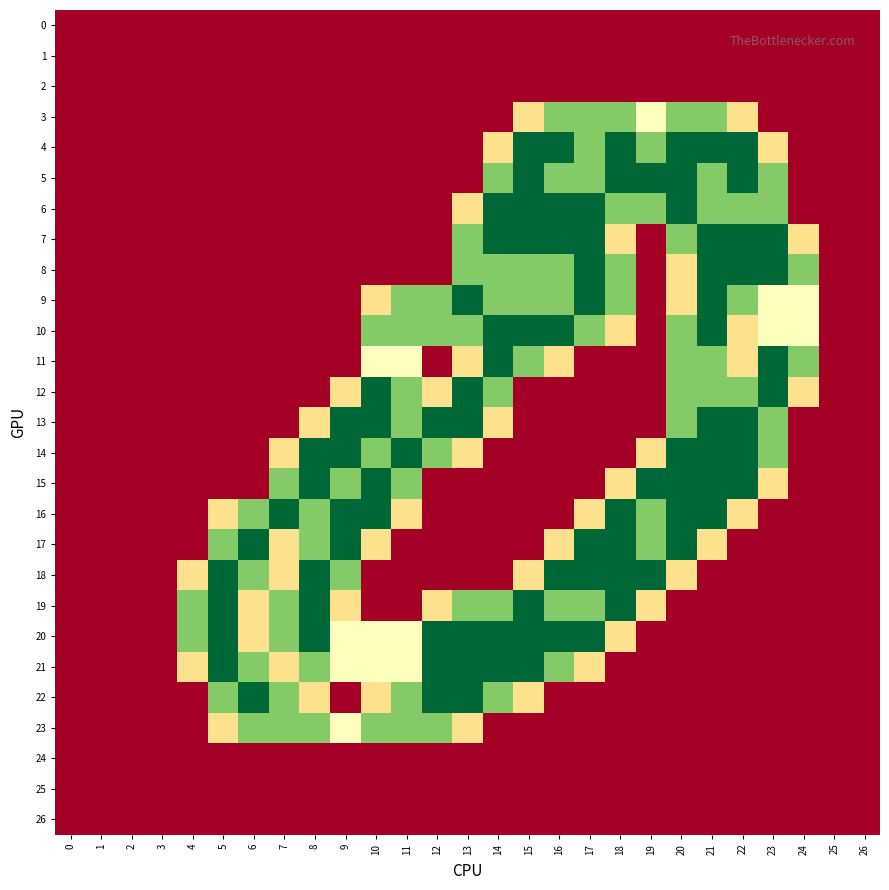

Reading left to right, list all the values displayed in this chart.

0: 0=0.0	1=0.0	2=0.0	3=0.0	4=0.0	5=0.0	6=0.0	7=0.0	8=0.0	9=0.0	10=0.0	11=0.0	12=0.0	13=0.0	14=0.0	15=0.0	16=0.0	17=0.0	18=0.0	19=0.0	20=0.0	21=0.0	22=0.0	23=0.0	24=0.0	25=0.0	26=0.0
1: 0=0.0	1=0.0	2=0.0	3=0.0	4=0.0	5=0.0	6=0.0	7=0.0	8=0.0	9=0.0	10=0.0	11=0.0	12=0.0	13=0.0	14=0.0	15=0.0	16=0.0	17=0.0	18=0.0	19=0.0	20=0.0	21=0.0	22=0.0	23=0.0	24=0.0	25=0.0	26=0.0
2: 0=0.0	1=0.0	2=0.0	3=0.0	4=0.0	5=0.0	6=0.0	7=0.0	8=0.0	9=0.0	10=0.0	11=0.0	12=0.0	13=0.0	14=0.0	15=0.0	16=0.0	17=0.0	18=0.0	19=0.0	20=0.0	21=0.0	22=0.0	23=0.0	24=0.0	25=0.0	26=0.0
3: 0=0.0	1=0.0	2=0.0	3=0.0	4=0.0	5=0.0	6=0.0	7=0.0	8=0.0	9=0.0	10=0.0	11=0.0	12=0.0	13=0.0	14=0.0	15=0.8	16=1.5	17=1.5	18=1.5	19=1.0	20=1.5	21=1.5	22=0.8	23=0.0	24=0.0	25=0.0	26=0.0
4: 0=0.0	1=0.0	2=0.0	3=0.0	4=0.0	5=0.0	6=0.0	7=0.0	8=0.0	9=0.0	10=0.0	11=0.0	12=0.0	13=0.0	14=0.8	15=2.0	16=2.0	17=1.5	18=2.0	19=1.5	20=2.0	21=2.0	22=2.0	23=0.8	24=0.0	25=0.0	26=0.0
5: 0=0.0	1=0.0	2=0.0	3=0.0	4=0.0	5=0.0	6=0.0	7=0.0	8=0.0	9=0.0	10=0.0	11=0.0	12=0.0	13=0.0	14=1.5	15=2.0	16=1.5	17=1.5	18=2.0	19=2.0	20=2.0	21=1.5	22=2.0	23=1.5	24=0.0	25=0.0	26=0.0
6: 0=0.0	1=0.0	2=0.0	3=0.0	4=0.0	5=0.0	6=0.0	7=0.0	8=0.0	9=0.0	10=0.0	11=0.0	12=0.0	13=0.8	14=2.0	15=2.0	16=2.0	17=2.0	18=1.5	19=1.5	20=2.0	21=1.5	22=1.5	23=1.5	24=0.0	25=0.0	26=0.0
7: 0=0.0	1=0.0	2=0.0	3=0.0	4=0.0	5=0.0	6=0.0	7=0.0	8=0.0	9=0.0	10=0.0	11=0.0	12=0.0	13=1.5	14=2.0	15=2.0	16=2.0	17=2.0	18=0.8	19=0.0	20=1.5	21=2.0	22=2.0	23=2.0	24=0.8	25=0.0	26=0.0
8: 0=0.0	1=0.0	2=0.0	3=0.0	4=0.0	5=0.0	6=0.0	7=0.0	8=0.0	9=0.0	10=0.0	11=0.0	12=0.0	13=1.5	14=1.5	15=1.5	16=1.5	17=2.0	18=1.5	19=0.0	20=0.8	21=2.0	22=2.0	23=2.0	24=1.5	25=0.0	26=0.0
9: 0=0.0	1=0.0	2=0.0	3=0.0	4=0.0	5=0.0	6=0.0	7=0.0	8=0.0	9=0.0	10=0.8	11=1.5	12=1.5	13=2.0	14=1.5	15=1.5	16=1.5	17=2.0	18=1.5	19=0.0	20=0.8	21=2.0	22=1.5	23=1.0	24=1.0	25=0.0	26=0.0
10: 0=0.0	1=0.0	2=0.0	3=0.0	4=0.0	5=0.0	6=0.0	7=0.0	8=0.0	9=0.0	10=1.5	11=1.5	12=1.5	13=1.5	14=2.0	15=2.0	16=2.0	17=1.5	18=0.8	19=0.0	20=1.5	21=2.0	22=0.8	23=1.0	24=1.0	25=0.0	26=0.0
11: 0=0.0	1=0.0	2=0.0	3=0.0	4=0.0	5=0.0	6=0.0	7=0.0	8=0.0	9=0.0	10=1.0	11=1.0	12=0.0	13=0.8	14=2.0	15=1.5	16=0.8	17=0.0	18=0.0	19=0.0	20=1.5	21=1.5	22=0.8	23=2.0	24=1.5	25=0.0	26=0.0
12: 0=0.0	1=0.0	2=0.0	3=0.0	4=0.0	5=0.0	6=0.0	7=0.0	8=0.0	9=0.8	10=2.0	11=1.5	12=0.8	13=2.0	14=1.5	15=0.0	16=0.0	17=0.0	18=0.0	19=0.0	20=1.5	21=1.5	22=1.5	23=2.0	24=0.8	25=0.0	26=0.0
13: 0=0.0	1=0.0	2=0.0	3=0.0	4=0.0	5=0.0	6=0.0	7=0.0	8=0.8	9=2.0	10=2.0	11=1.5	12=2.0	13=2.0	14=0.8	15=0.0	16=0.0	17=0.0	18=0.0	19=0.0	20=1.5	21=2.0	22=2.0	23=1.5	24=0.0	25=0.0	26=0.0
14: 0=0.0	1=0.0	2=0.0	3=0.0	4=0.0	5=0.0	6=0.0	7=0.8	8=2.0	9=2.0	10=1.5	11=2.0	12=1.5	13=0.8	14=0.0	15=0.0	16=0.0	17=0.0	18=0.0	19=0.8	20=2.0	21=2.0	22=2.0	23=1.5	24=0.0	25=0.0	26=0.0
15: 0=0.0	1=0.0	2=0.0	3=0.0	4=0.0	5=0.0	6=0.0	7=1.5	8=2.0	9=1.5	10=2.0	11=1.5	12=0.0	13=0.0	14=0.0	15=0.0	16=0.0	17=0.0	18=0.8	19=2.0	20=2.0	21=2.0	22=2.0	23=0.8	24=0.0	25=0.0	26=0.0
16: 0=0.0	1=0.0	2=0.0	3=0.0	4=0.0	5=0.8	6=1.5	7=2.0	8=1.5	9=2.0	10=2.0	11=0.8	12=0.0	13=0.0	14=0.0	15=0.0	16=0.0	17=0.8	18=2.0	19=1.5	20=2.0	21=2.0	22=0.8	23=0.0	24=0.0	25=0.0	26=0.0
17: 0=0.0	1=0.0	2=0.0	3=0.0	4=0.0	5=1.5	6=2.0	7=0.8	8=1.5	9=2.0	10=0.8	11=0.0	12=0.0	13=0.0	14=0.0	15=0.0	16=0.8	17=2.0	18=2.0	19=1.5	20=2.0	21=0.8	22=0.0	23=0.0	24=0.0	25=0.0	26=0.0
18: 0=0.0	1=0.0	2=0.0	3=0.0	4=0.8	5=2.0	6=1.5	7=0.8	8=2.0	9=1.5	10=0.0	11=0.0	12=0.0	13=0.0	14=0.0	15=0.8	16=2.0	17=2.0	18=2.0	19=2.0	20=0.8	21=0.0	22=0.0	23=0.0	24=0.0	25=0.0	26=0.0
19: 0=0.0	1=0.0	2=0.0	3=0.0	4=1.5	5=2.0	6=0.8	7=1.5	8=2.0	9=0.8	10=0.0	11=0.0	12=0.8	13=1.5	14=1.5	15=2.0	16=1.5	17=1.5	18=2.0	19=0.8	20=0.0	21=0.0	22=0.0	23=0.0	24=0.0	25=0.0	26=0.0
20: 0=0.0	1=0.0	2=0.0	3=0.0	4=1.5	5=2.0	6=0.8	7=1.5	8=2.0	9=1.0	10=1.0	11=1.0	12=2.0	13=2.0	14=2.0	15=2.0	16=2.0	17=2.0	18=0.8	19=0.0	20=0.0	21=0.0	22=0.0	23=0.0	24=0.0	25=0.0	26=0.0
21: 0=0.0	1=0.0	2=0.0	3=0.0	4=0.8	5=2.0	6=1.5	7=0.8	8=1.5	9=1.0	10=1.0	11=1.0	12=2.0	13=2.0	14=2.0	15=2.0	16=1.5	17=0.8	18=0.0	19=0.0	20=0.0	21=0.0	22=0.0	23=0.0	24=0.0	25=0.0	26=0.0
22: 0=0.0	1=0.0	2=0.0	3=0.0	4=0.0	5=1.5	6=2.0	7=1.5	8=0.8	9=0.0	10=0.8	11=1.5	12=2.0	13=2.0	14=1.5	15=0.8	16=0.0	17=0.0	18=0.0	19=0.0	20=0.0	21=0.0	22=0.0	23=0.0	24=0.0	25=0.0	26=0.0
23: 0=0.0	1=0.0	2=0.0	3=0.0	4=0.0	5=0.8	6=1.5	7=1.5	8=1.5	9=1.0	10=1.5	11=1.5	12=1.5	13=0.8	14=0.0	15=0.0	16=0.0	17=0.0	18=0.0	19=0.0	20=0.0	21=0.0	22=0.0	23=0.0	24=0.0	25=0.0	26=0.0
24: 0=0.0	1=0.0	2=0.0	3=0.0	4=0.0	5=0.0	6=0.0	7=0.0	8=0.0	9=0.0	10=0.0	11=0.0	12=0.0	13=0.0	14=0.0	15=0.0	16=0.0	17=0.0	18=0.0	19=0.0	20=0.0	21=0.0	22=0.0	23=0.0	24=0.0	25=0.0	26=0.0
25: 0=0.0	1=0.0	2=0.0	3=0.0	4=0.0	5=0.0	6=0.0	7=0.0	8=0.0	9=0.0	10=0.0	11=0.0	12=0.0	13=0.0	14=0.0	15=0.0	16=0.0	17=0.0	18=0.0	19=0.0	20=0.0	21=0.0	22=0.0	23=0.0	24=0.0	25=0.0	26=0.0
26: 0=0.0	1=0.0	2=0.0	3=0.0	4=0.0	5=0.0	6=0.0	7=0.0	8=0.0	9=0.0	10=0.0	11=0.0	12=0.0	13=0.0	14=0.0	15=0.0	16=0.0	17=0.0	18=0.0	19=0.0	20=0.0	21=0.0	22=0.0	23=0.0	24=0.0	25=0.0	26=0.0